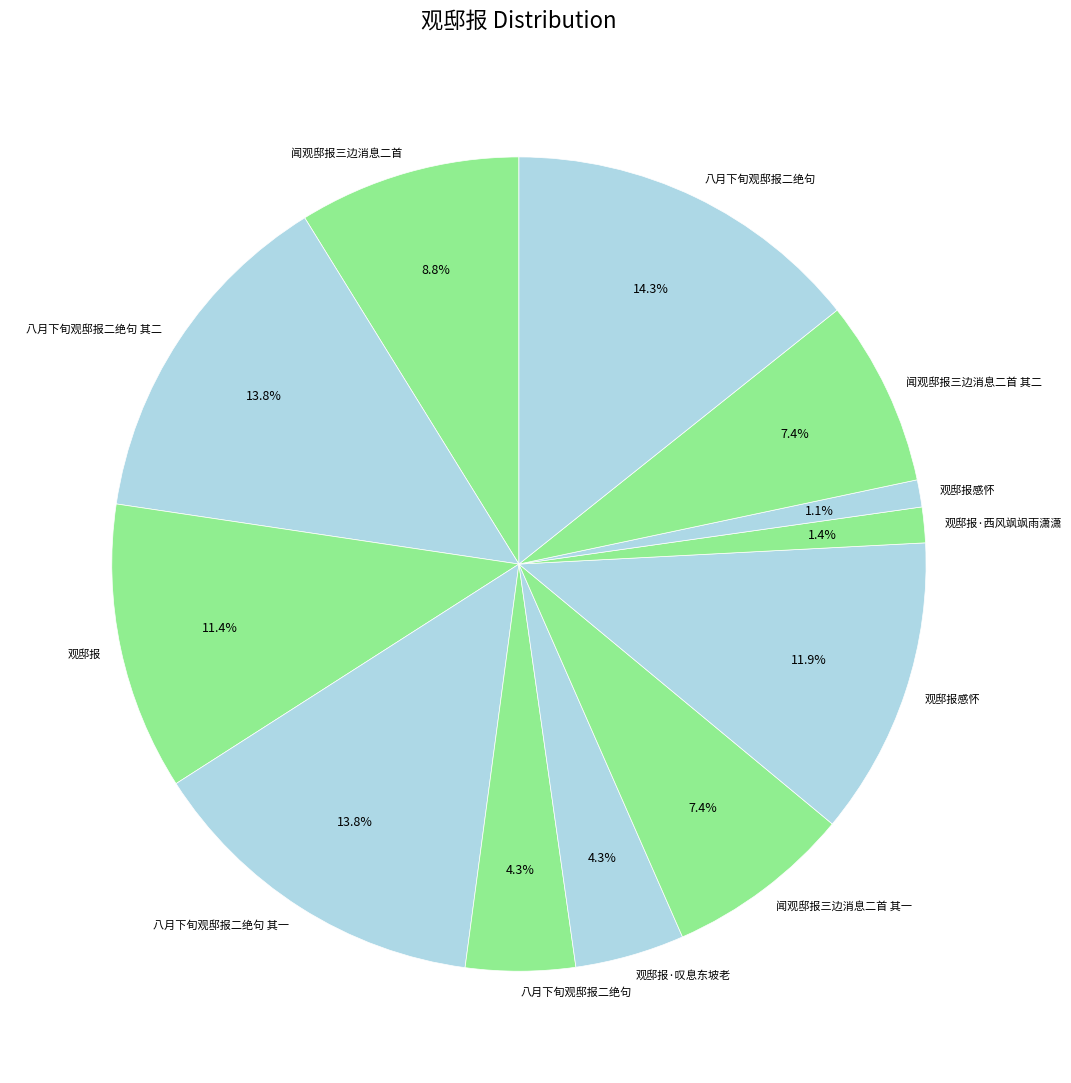

Which slice is the largest?

八月下旬观邸报二绝句